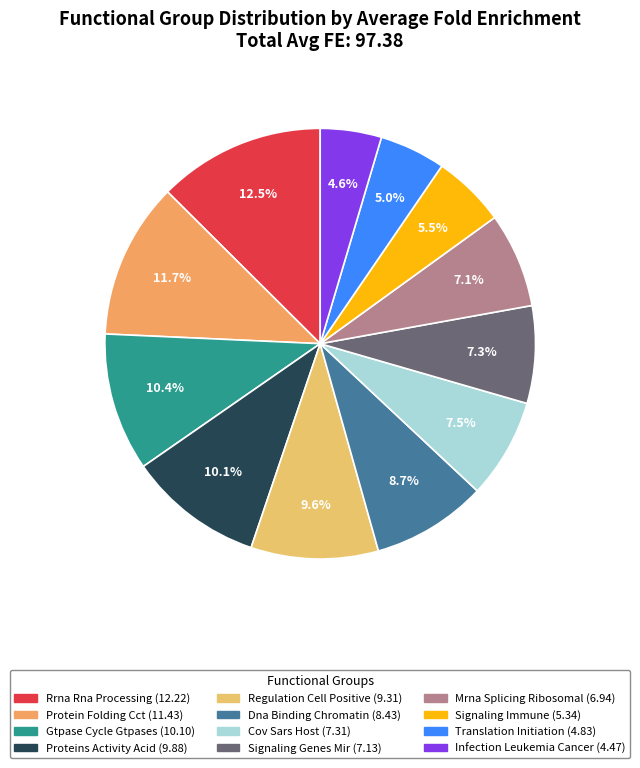

Which slice is the largest?

Rrna Rna Processing